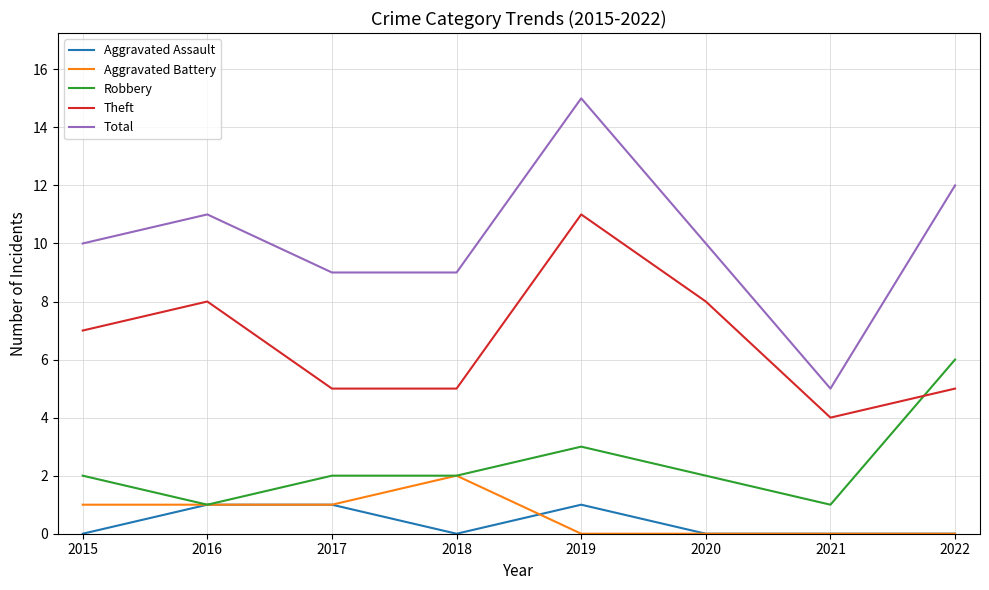

How many lines are shown in the chart?

5